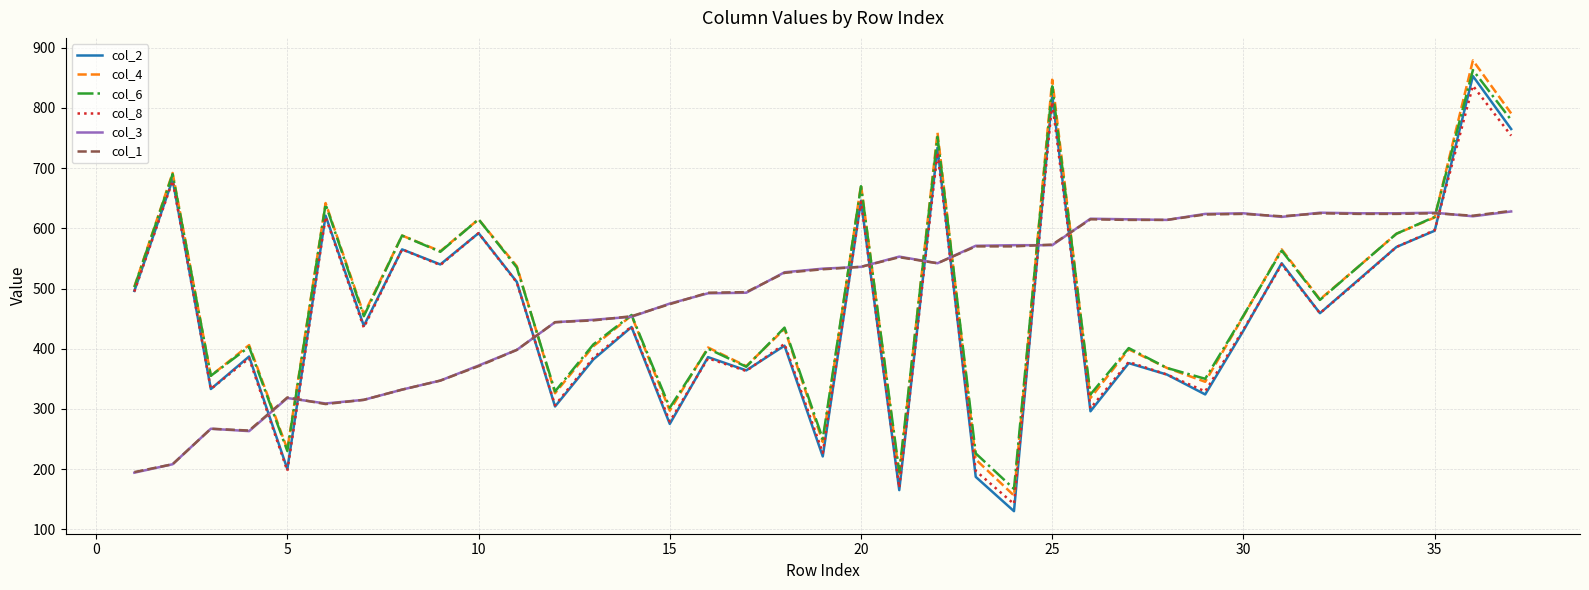

After their last crossing, which series has the higher values: col_8 or col_1?

col_8